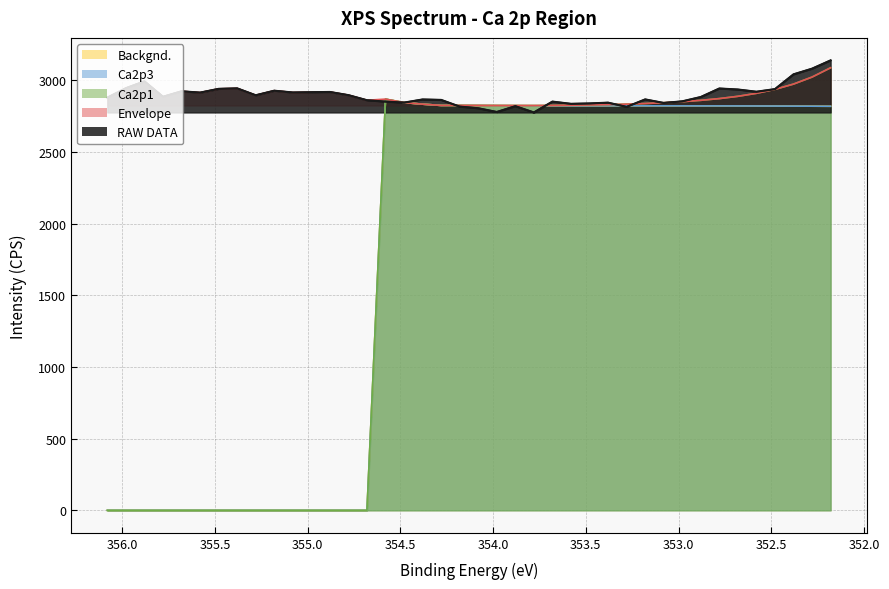

Does the chart display data point markers on the line(s)?

No